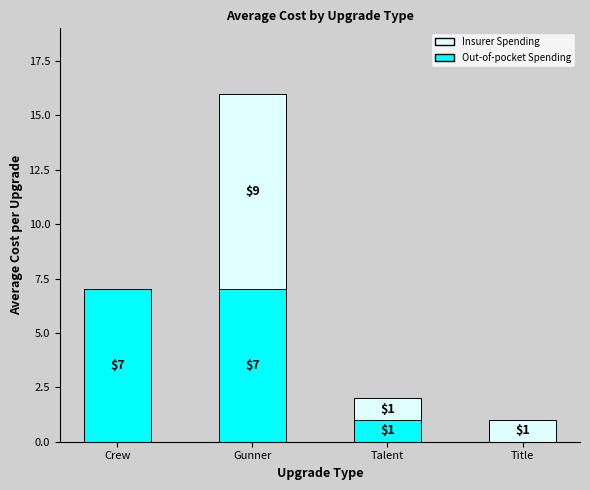

Where is Out-of-pocket Spending nearest to the value 3?

Talent